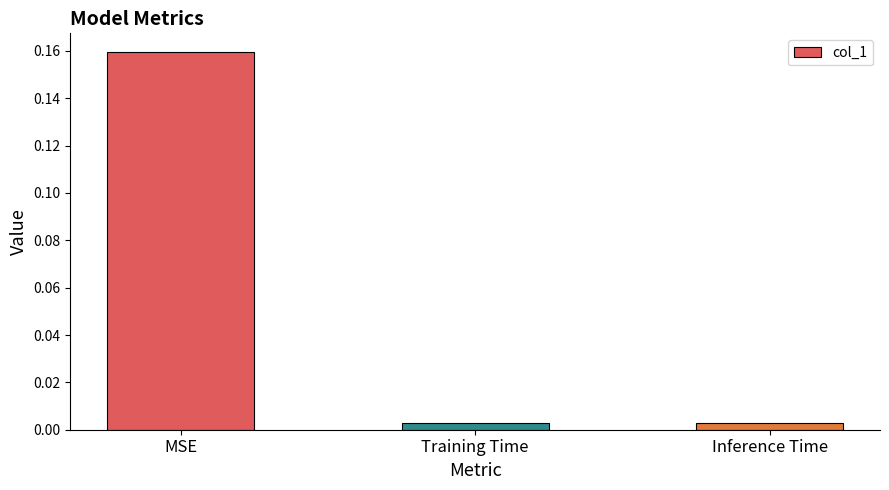

Which label corresponds to the largest value in the chart?

MSE